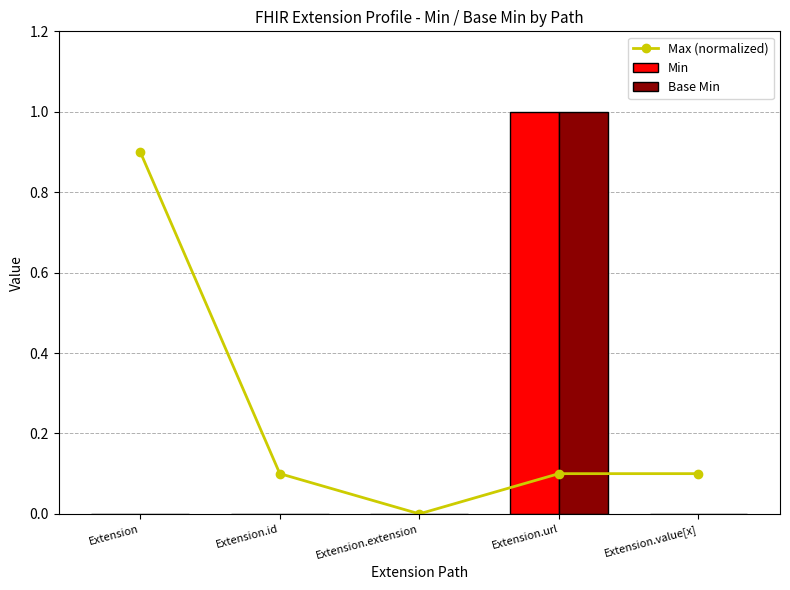

Between Extension and Extension.value[x], which series saw the biggest shift?

Max (normalized)